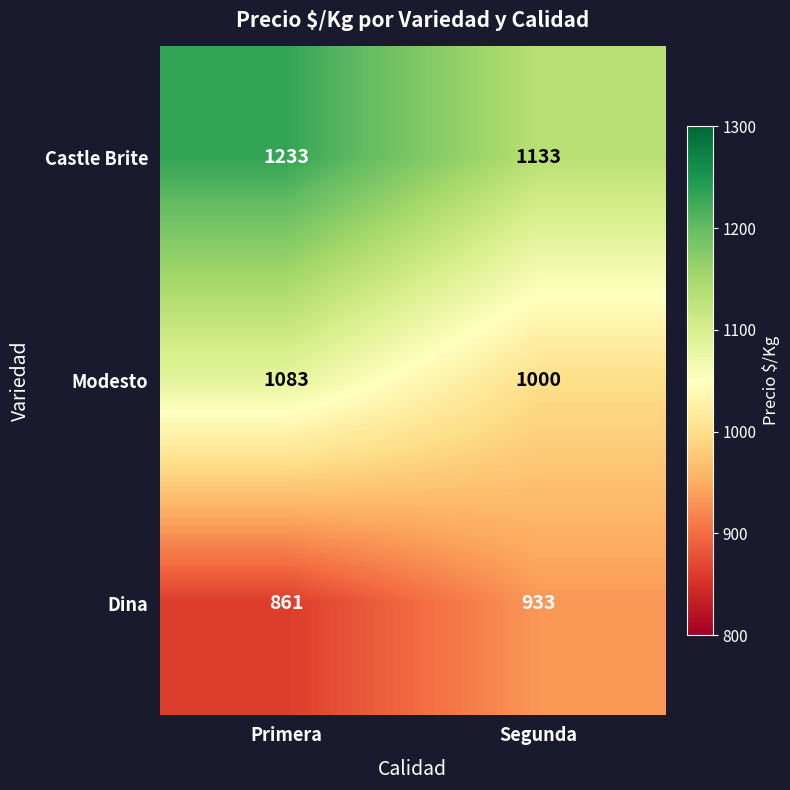

List the series in order of their peak value, lowest first.

Dina, Modesto, Castle Brite